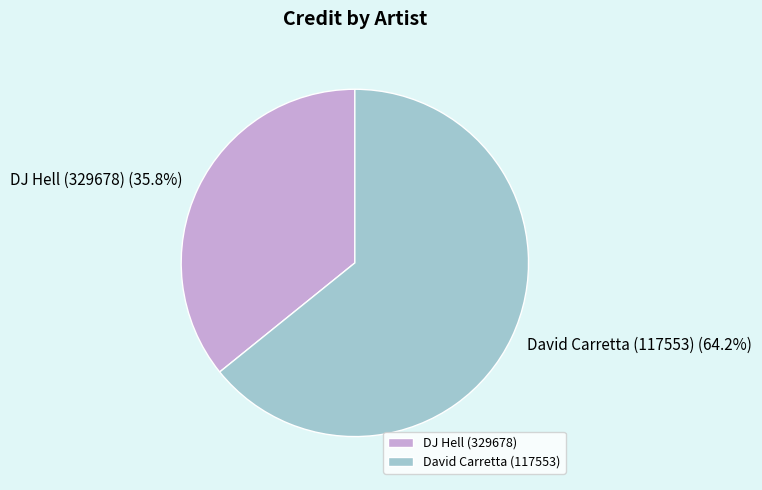

What is the ratio of the value at David Carretta (117553) to the value at DJ Hell (329678)?

1.8